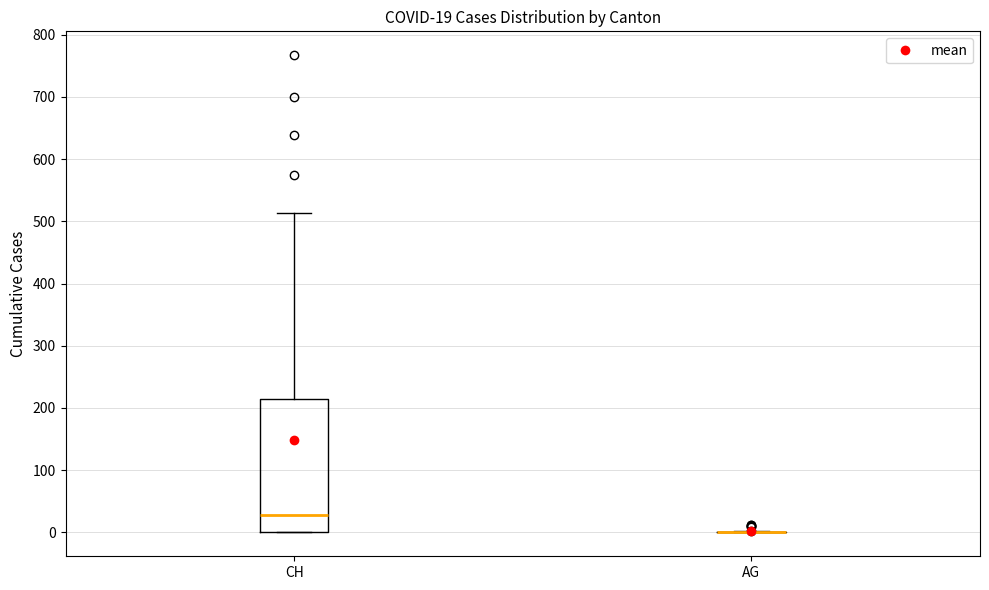

Which box is the tallest, from its lower edge to its upper edge?

CH